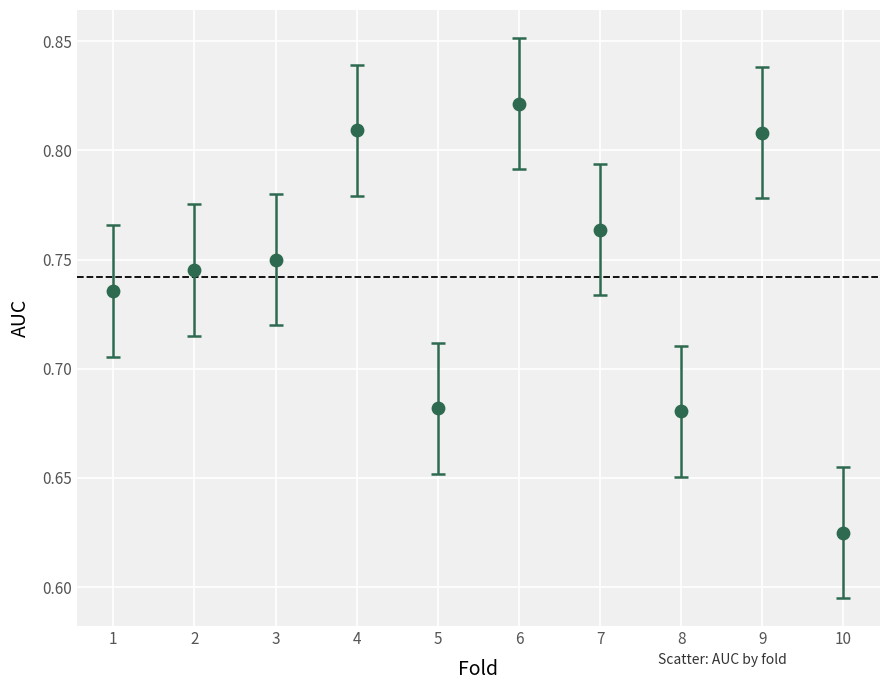

What is the average X value?

5.5